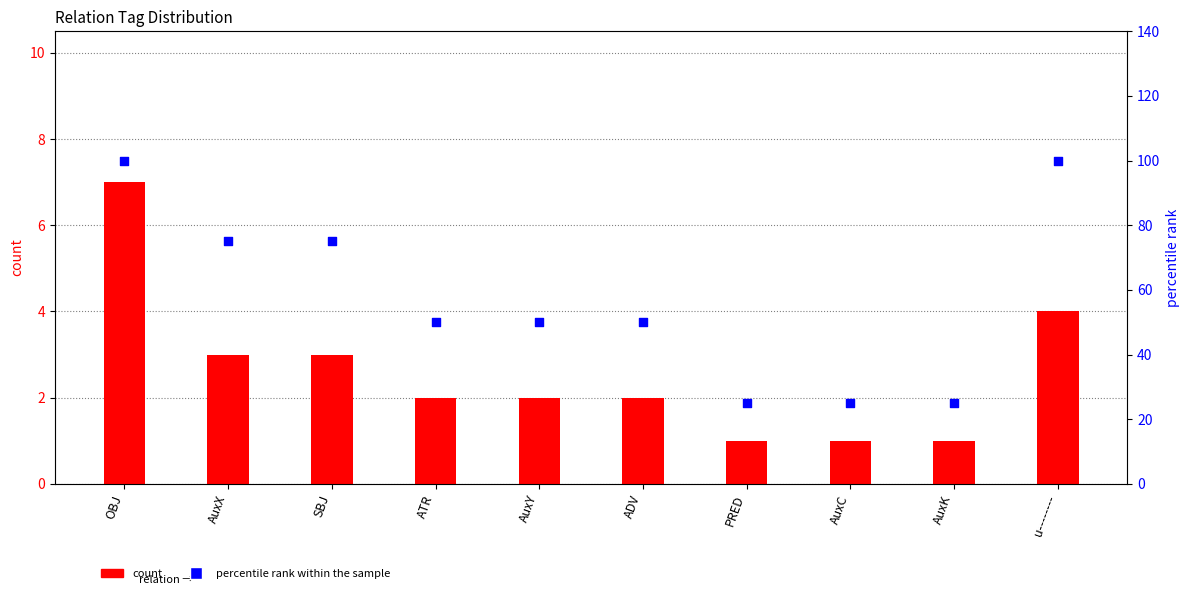

What is the total value across all series at ADV?

52